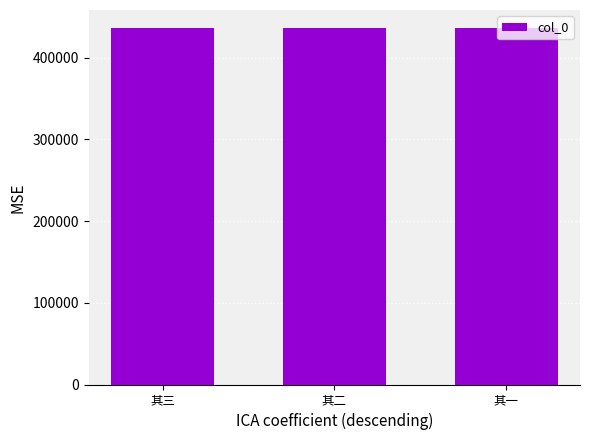

What is the change in value from 其三 to 其二?

-1